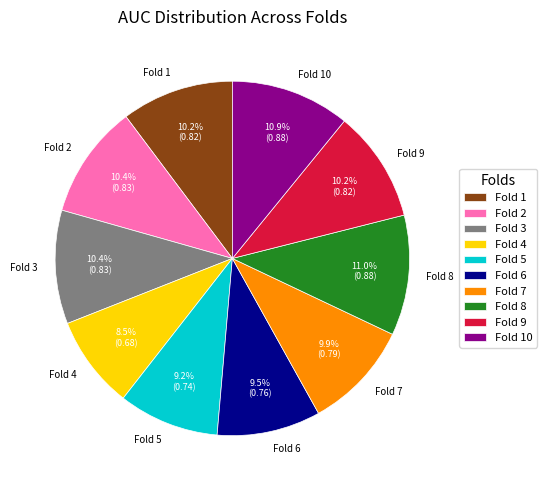

To the nearest percent, what is the average slice percentage?

10%